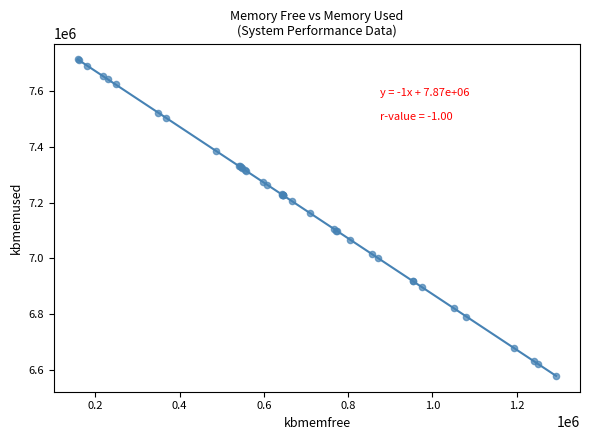

What Y value in the scatter plot is closest to 7146092?

7162684